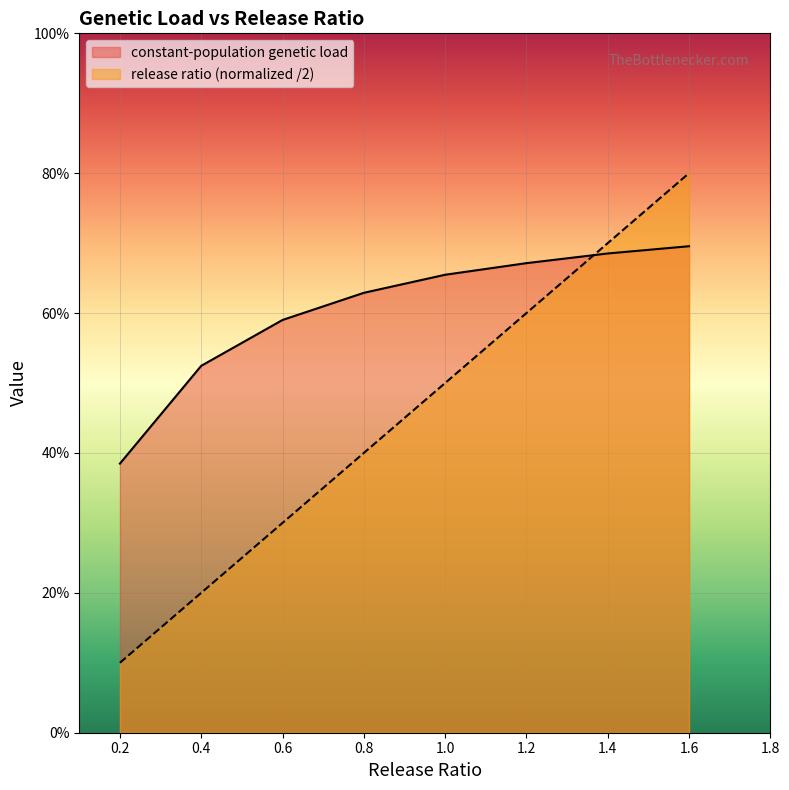

Reading left to right, extract all data points from this chart.

constant-population genetic load: 0.4	0.5	0.6	0.6	0.7	0.7	0.7	0.7
release ratio: 0.1	0.2	0.3	0.4	0.5	0.6	0.7	0.8